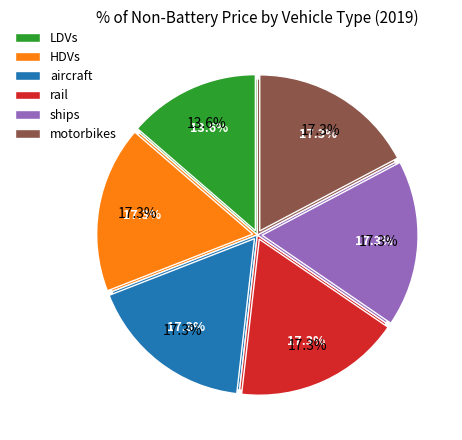

Which slice is the largest?

HDVs